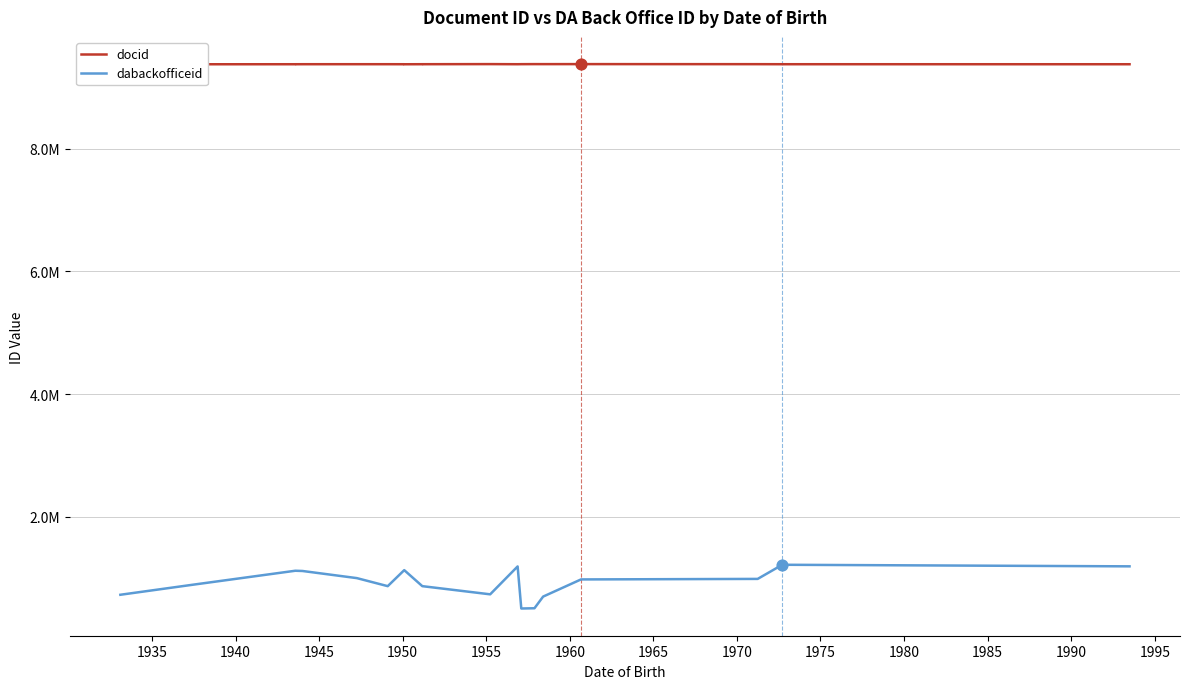

At how many categories does at least one series exceed 3410677?

20